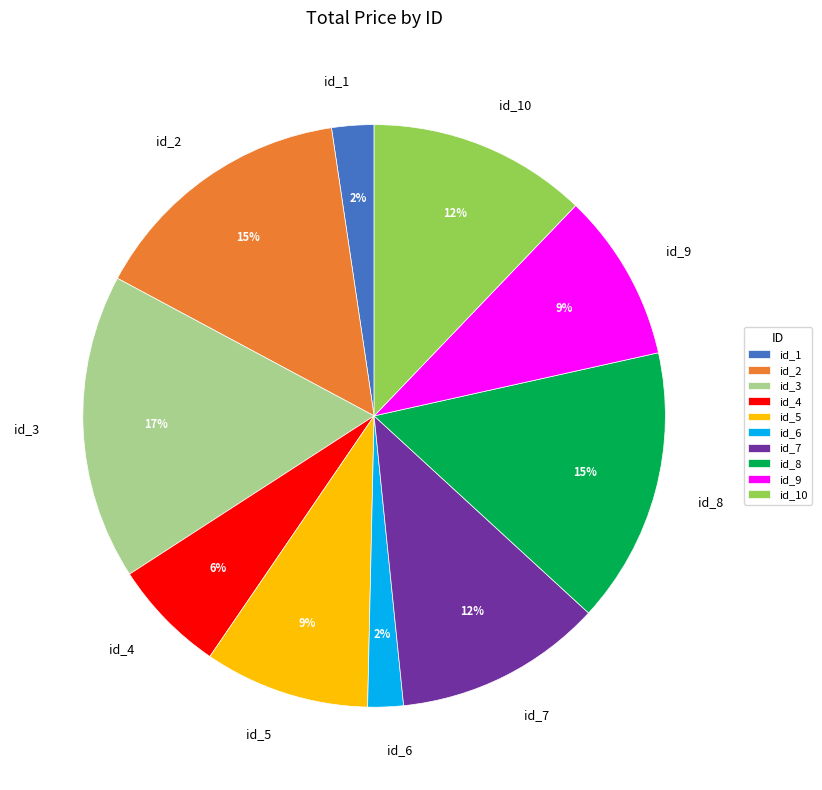

Combined, do id_2 and id_6 account for over 50%?

No